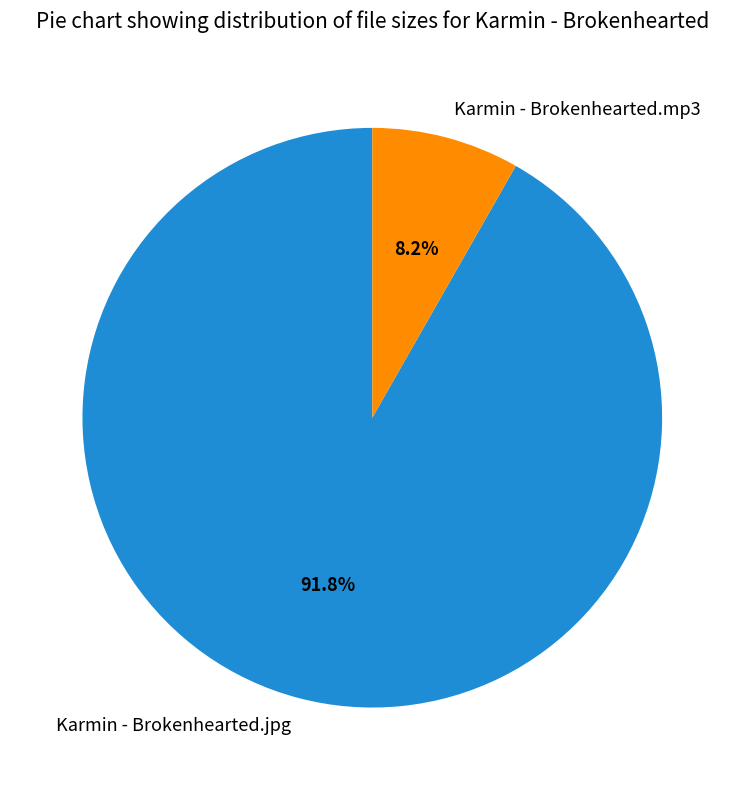

Which slice is the largest?

Karmin - Brokenhearted.jpg